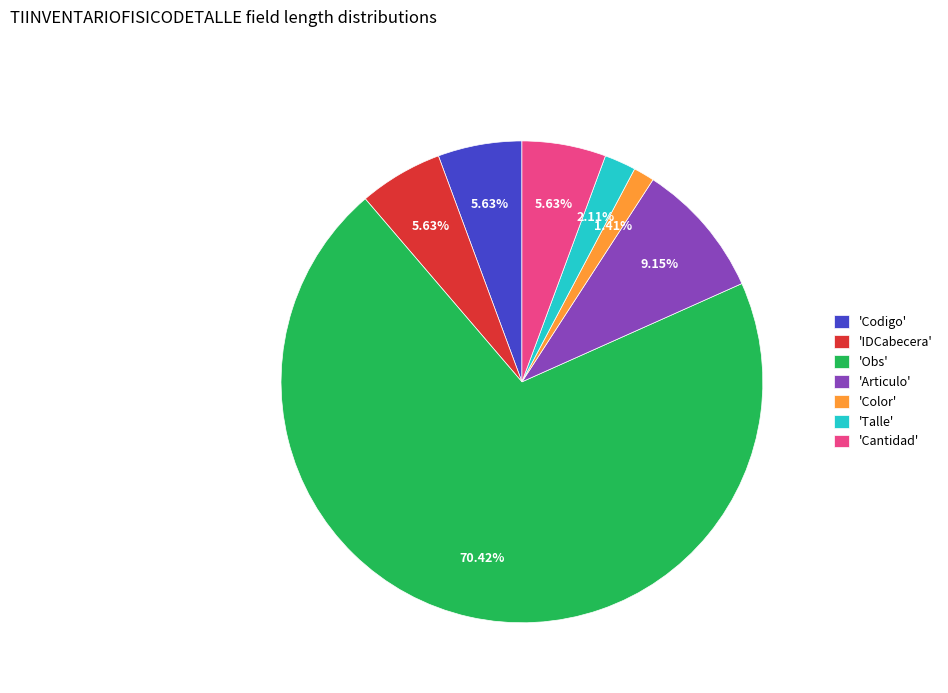

How many segments does this pie chart have?

7